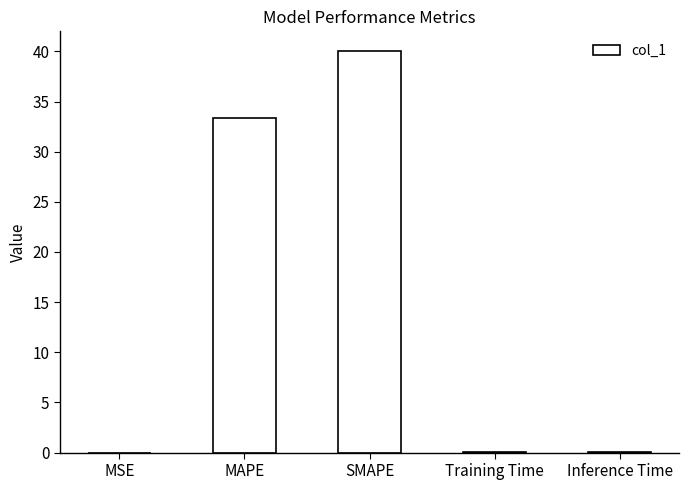

Where is the data nearest to the value 20?

MAPE